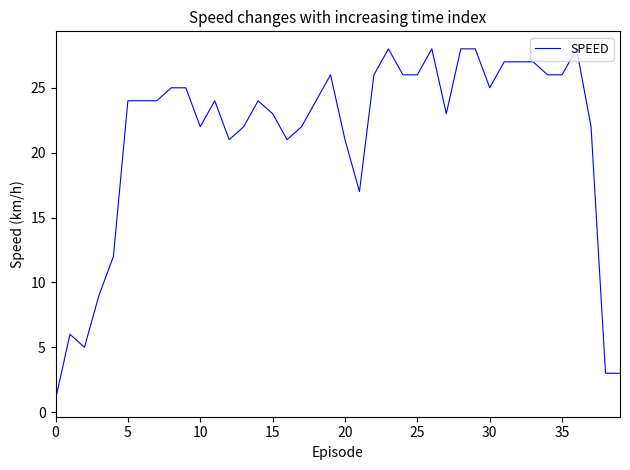

What is the difference between the maximum and minimum values?

27